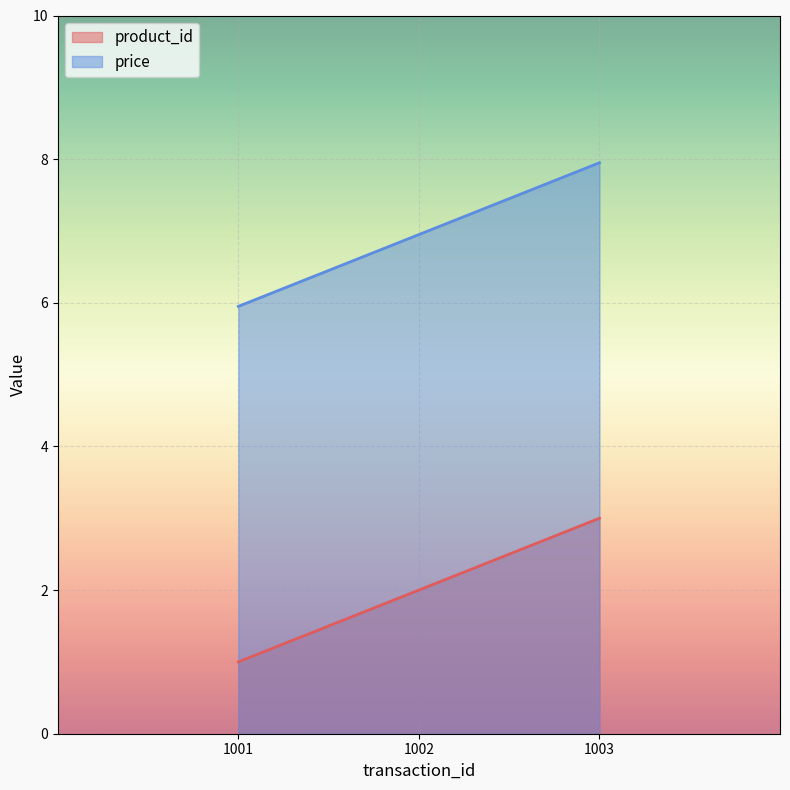

The product_id series shows 4.9 at 1003. True or false?

False